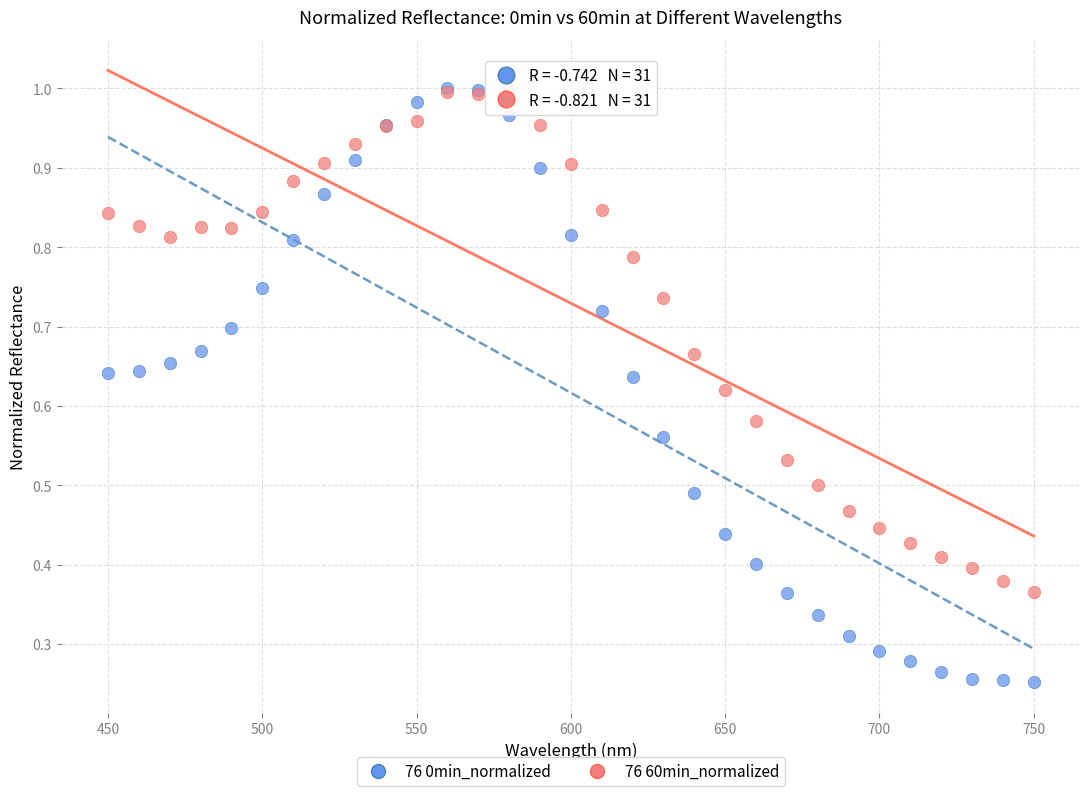

Which series reaches the minimum Y coordinate?

76 0min_normalized